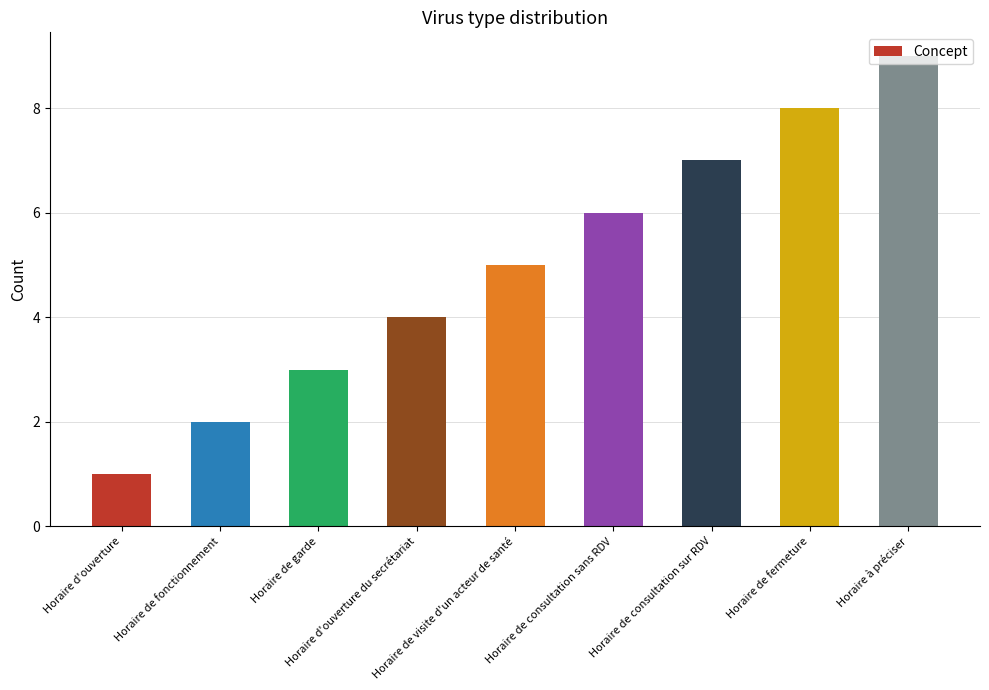

How many data points are less than 5?

4